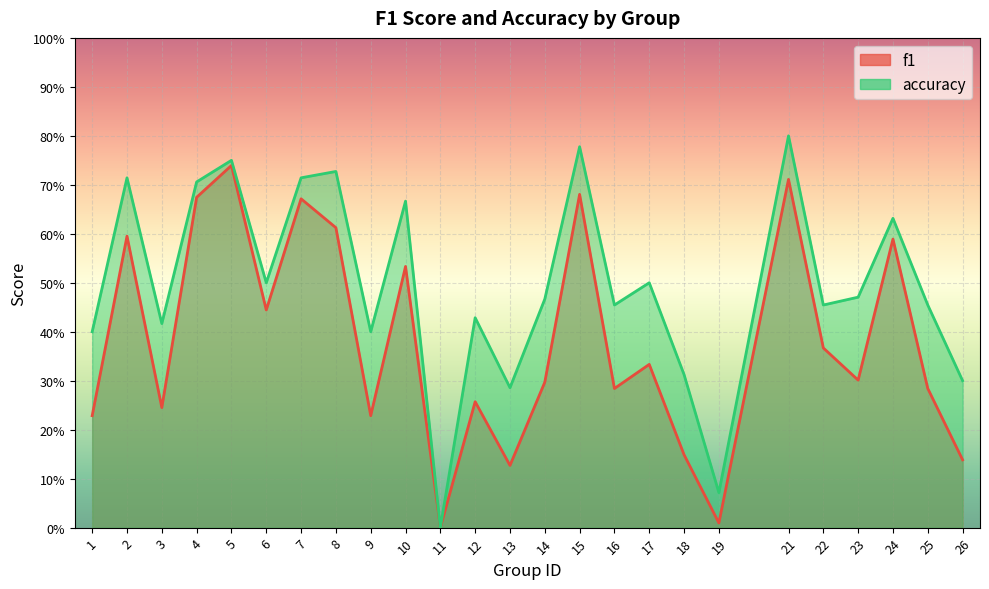

The value of accuracy at 2 is 0.7. True or false?

True